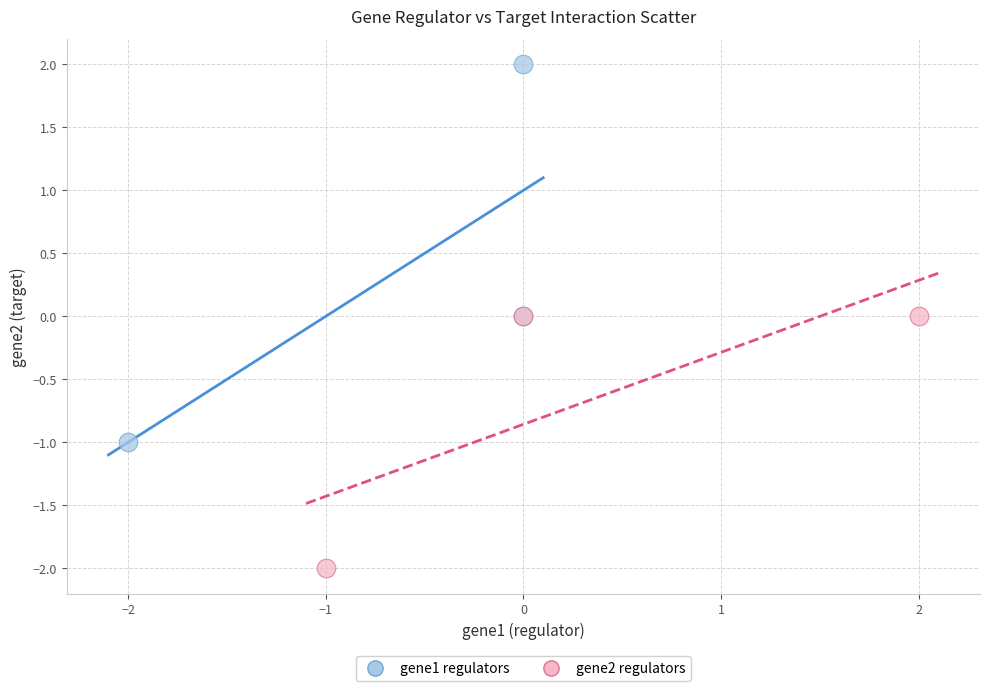

Which series contains the lowest Y value?

gene2 regulators